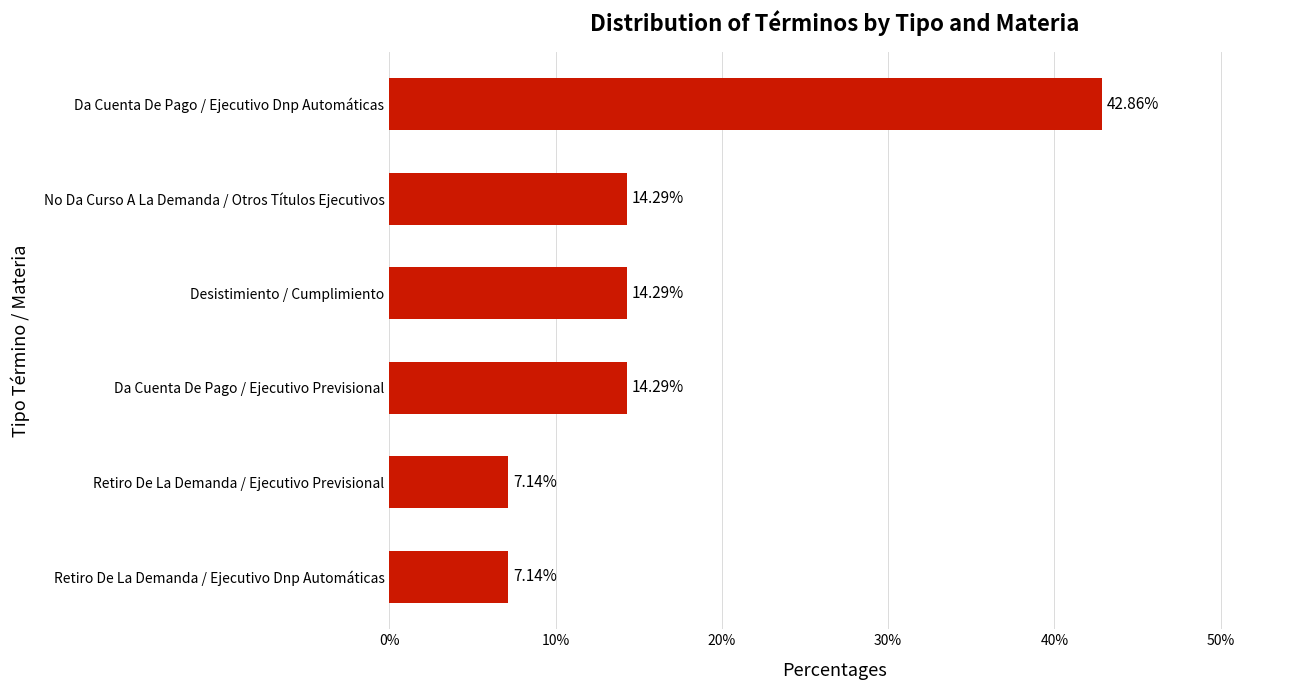

Which category has the highest value across all series?

Da Cuenta De Pago / Ejecutivo Dnp Automáticas